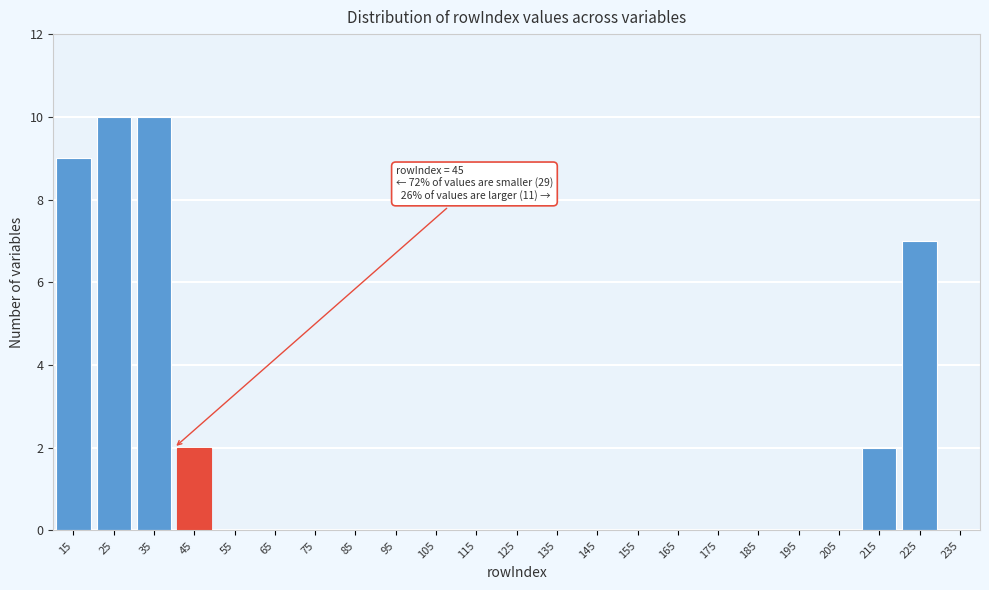

Reading right to left, list all the values displayed in this chart.

235=0	225=7	215=2	205=0	195=0	185=0	175=0	165=0	155=0	145=0	135=0	125=0	115=0	105=0	95=0	85=0	75=0	65=0	55=0	45=2	35=10	25=10	15=9